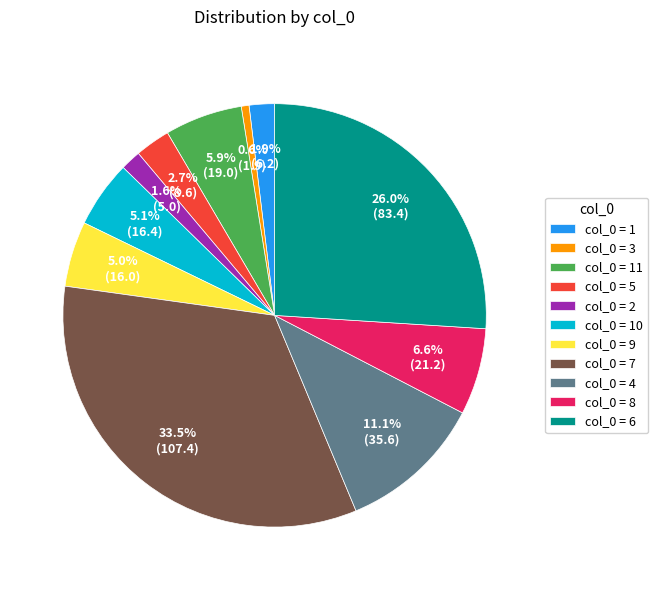

Which category has the smallest portion of the pie?

col_0 = 3